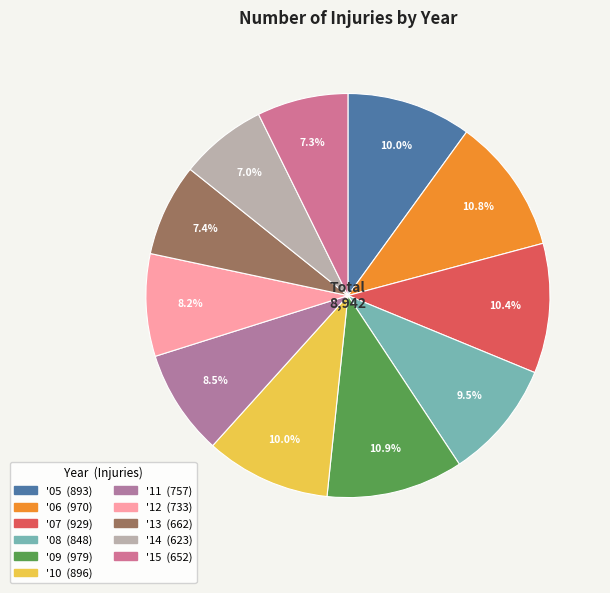

Count the number of slices in the pie.

11